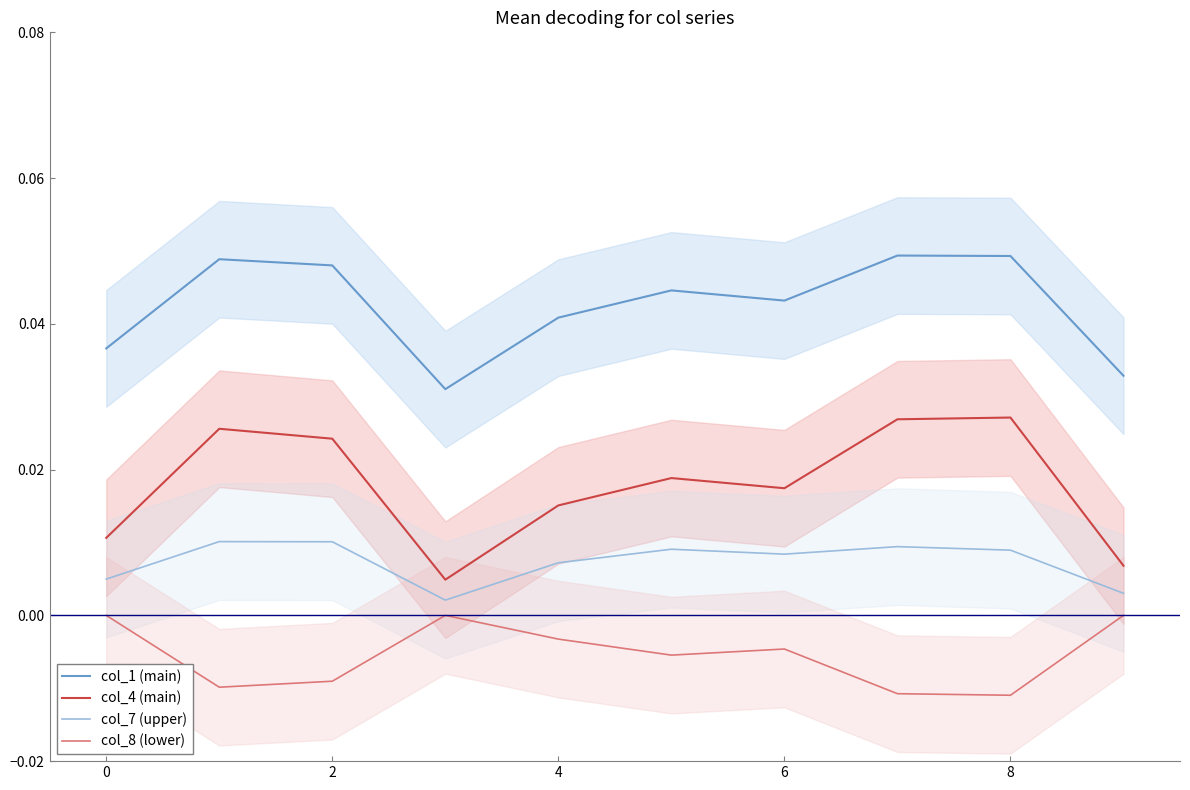

True or false: col_1 (main) and col_4 (main) cross at least once.

False